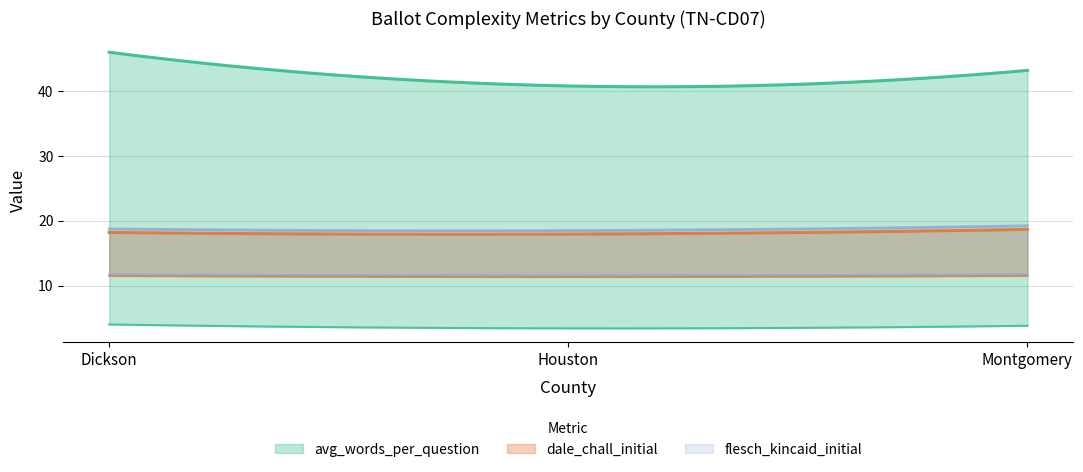

True or false: flesch_kincaid_initial has a value of 18.7 at Montgomery.

True